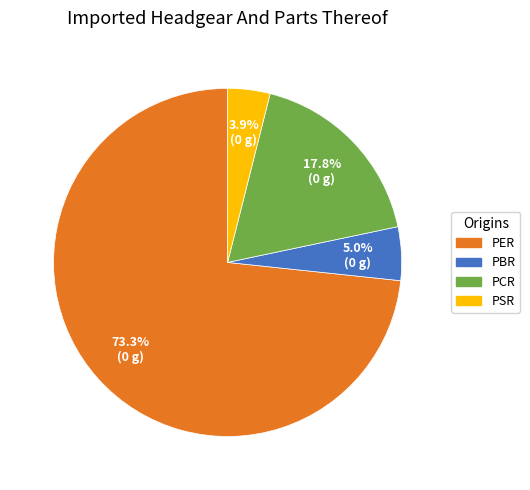

To the nearest percent, what is the combined percentage of PSR and PCR?

22%